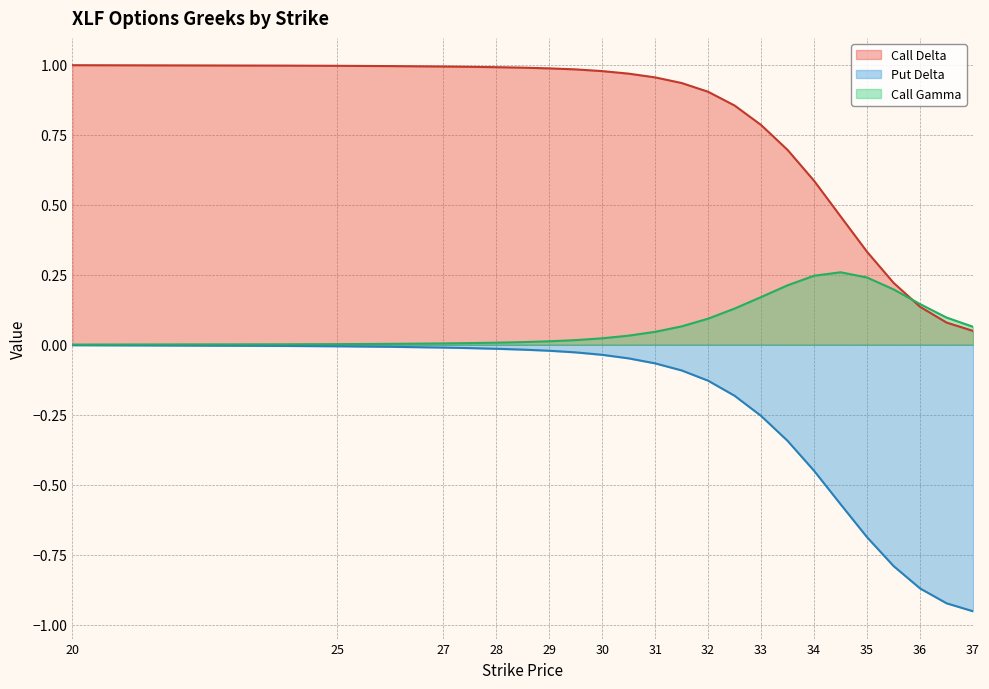

List the series in order of their overall mean, lowest first.

Put Delta, Call Gamma, Call Delta